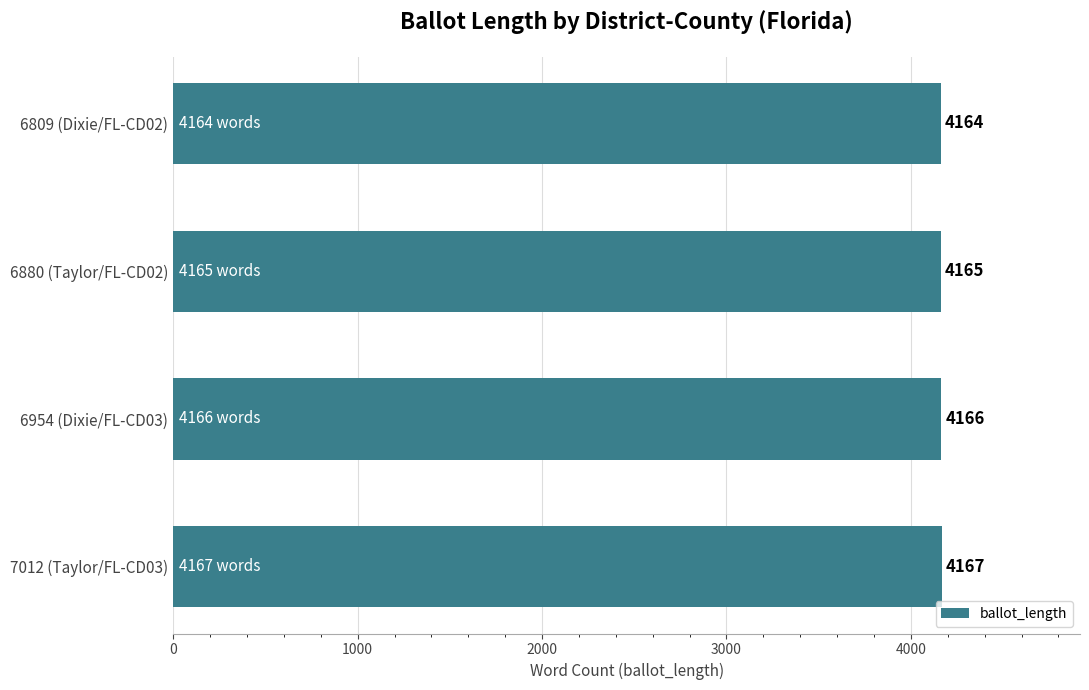

True or false: the data shows 4165 at 6880 (Taylor/FL-CD02).

True